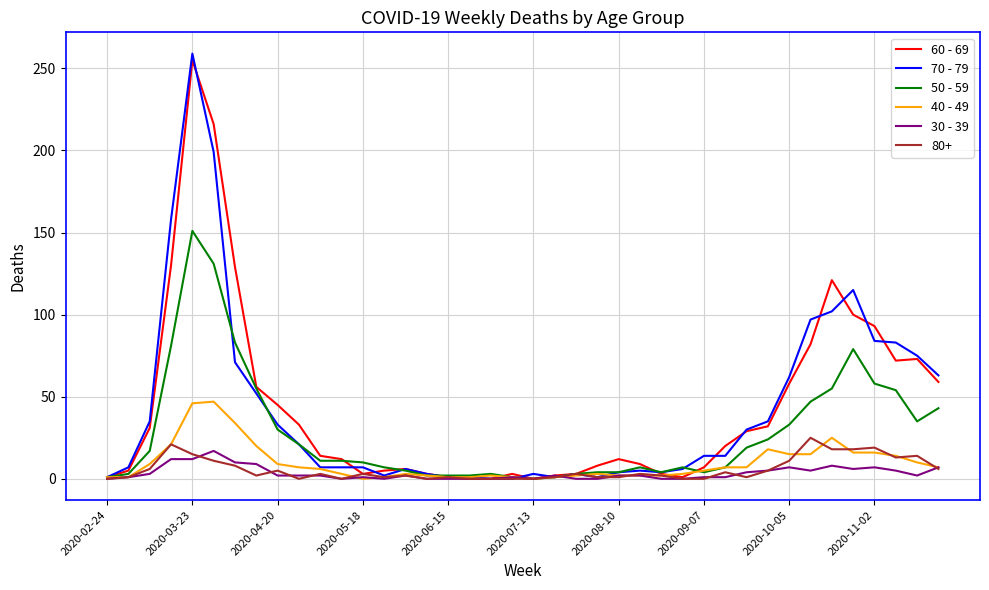

Which series has the largest range (max minus min)?

70 - 79